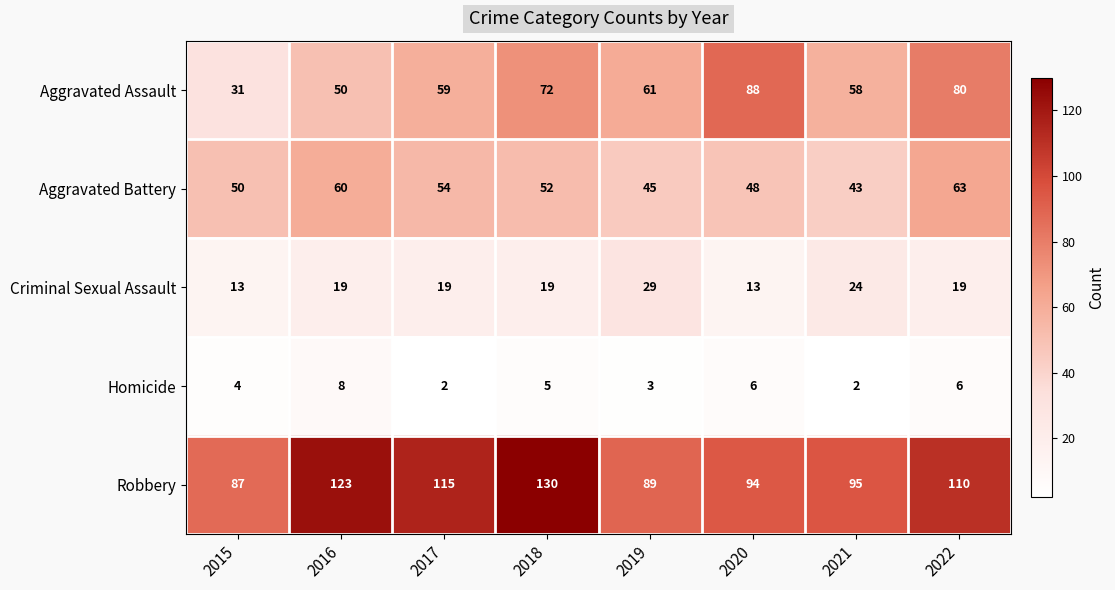

What is the greatest value displayed?

130